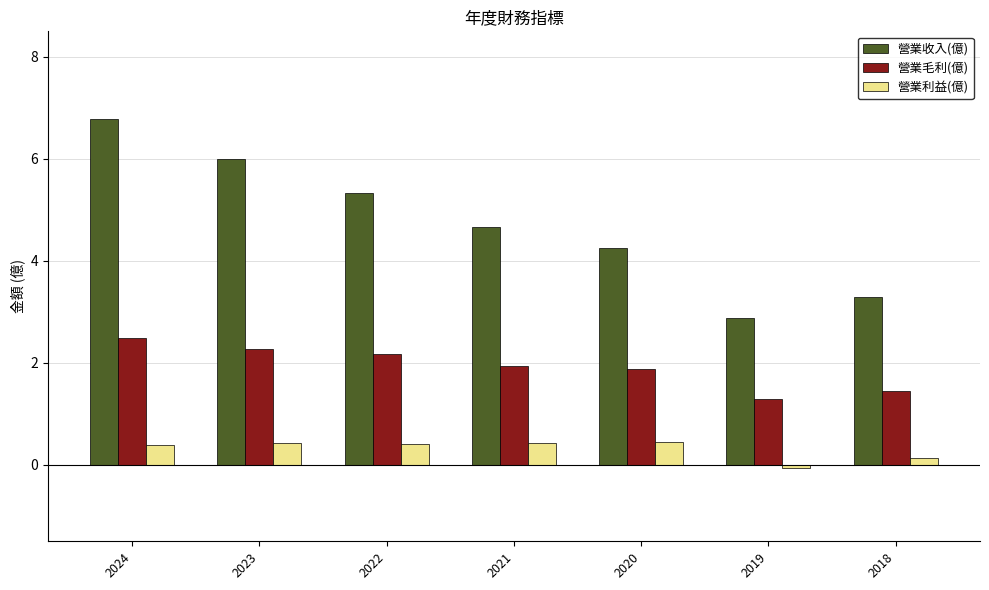

What are all the series names shown in the legend?

營業收入(億), 營業毛利(億), 營業利益(億)